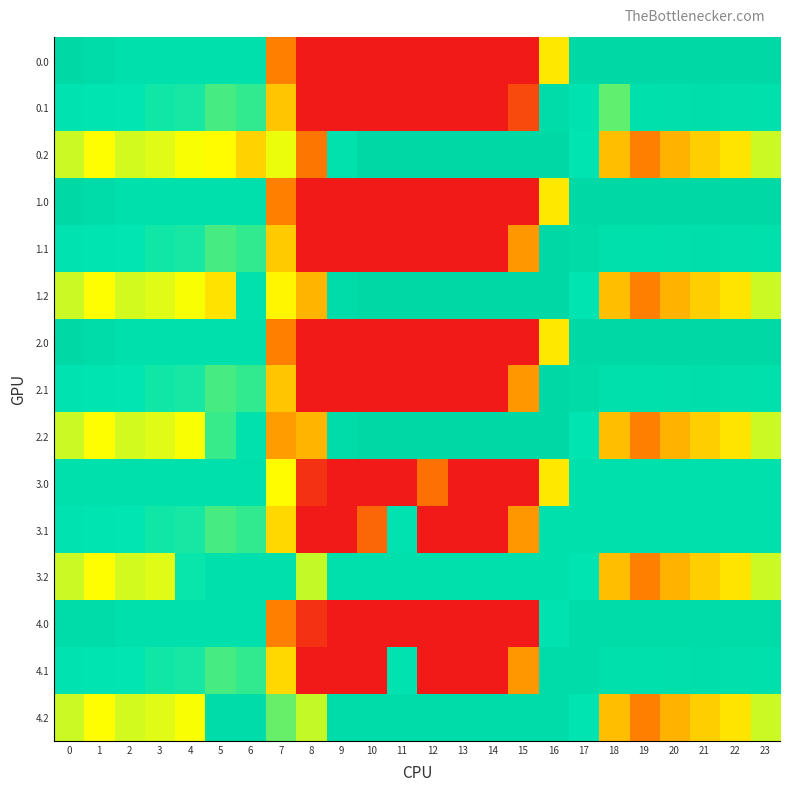

What is the maximum value shown in the chart?

496.0